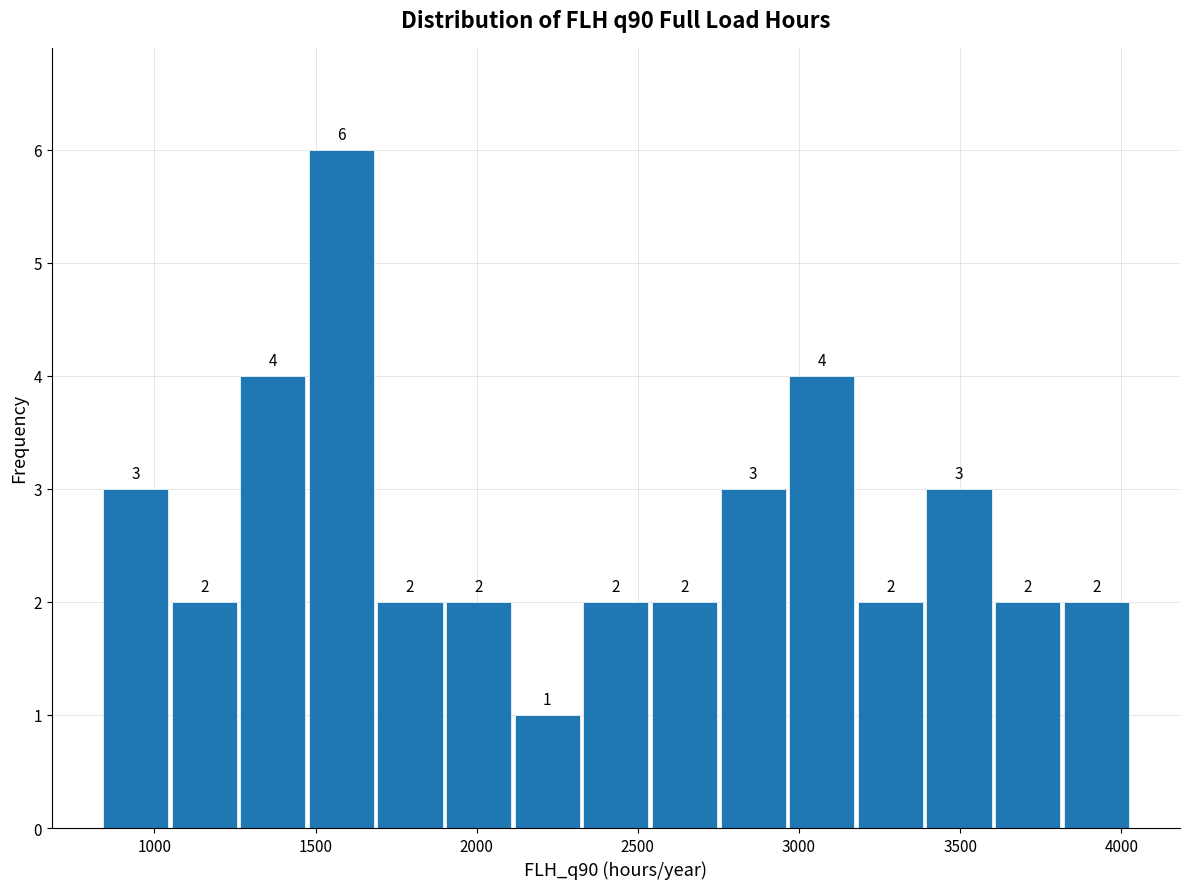

Reading left to right, list every bar in this chart as the range it spans on the x-axis followed by its height. The bar edges are not printed on the chart, so give them approximately, as read against the axis.

850 to 1050: 3
1050 to 1250: 2
1250 to 1450: 4
1450 to 1700: 6
1700 to 1900: 2
1900 to 2100: 2
2100 to 2350: 1
2350 to 2550: 2
2550 to 2750: 2
2750 to 2950: 3
2950 to 3200: 4
3200 to 3400: 2
3400 to 3600: 3
3600 to 3800: 2
3800 to 4050: 2